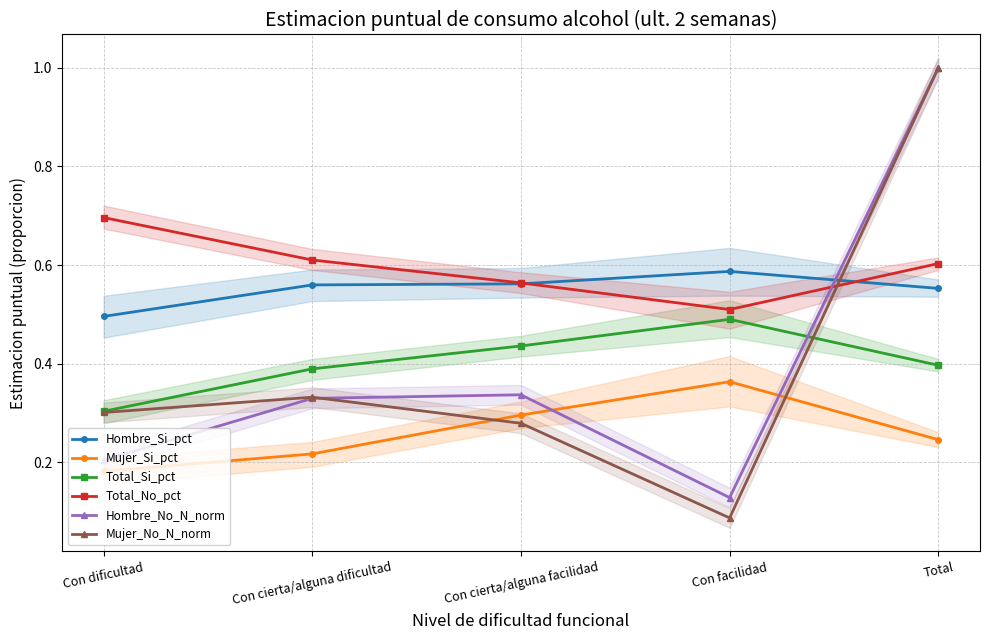

Between Con cierta/alguna dificultad and Total, which series saw the biggest shift?

Hombre_No_N_norm